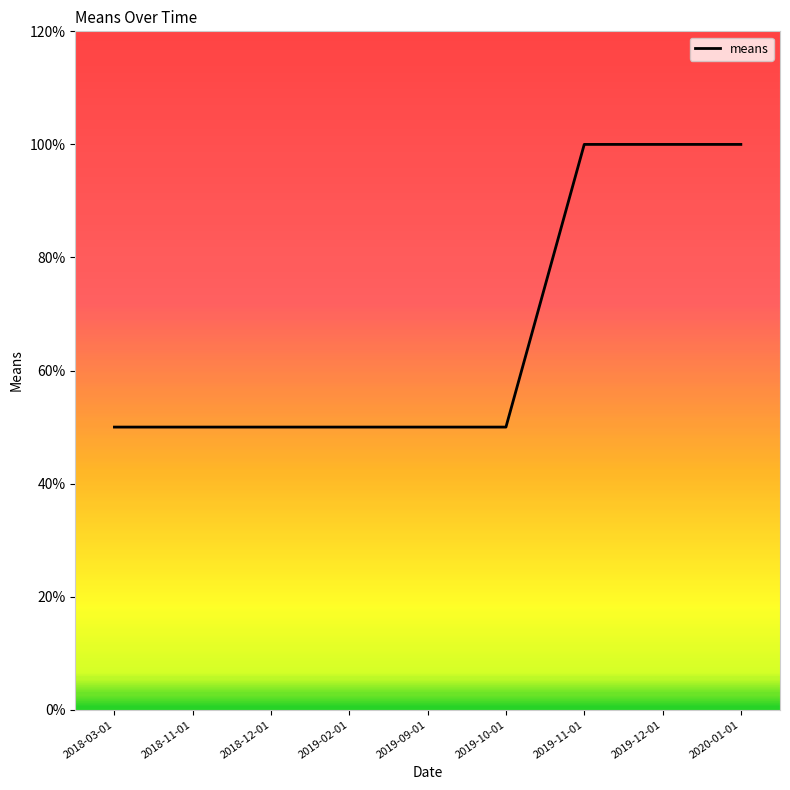

What is the difference between the maximum and minimum values?

50